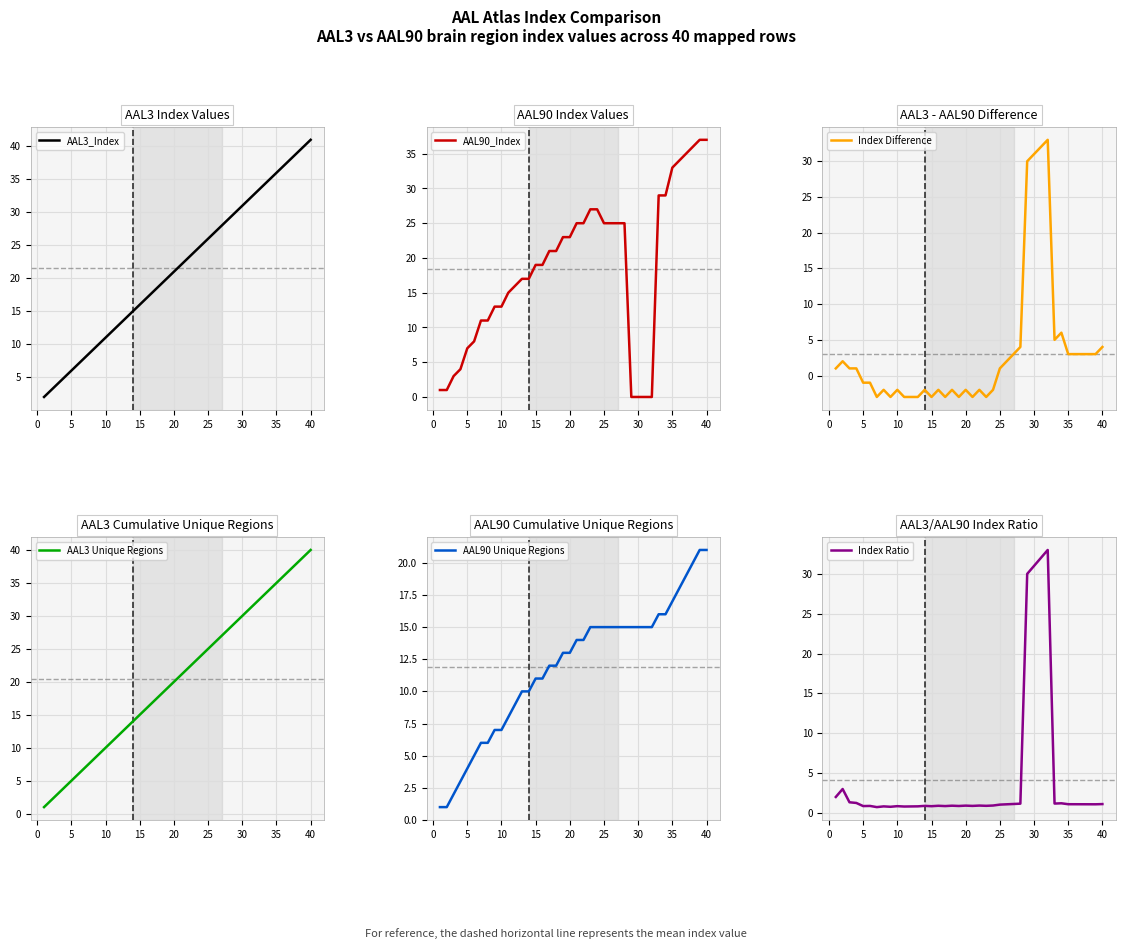

What is the average value of the AAL3_Index series?

21.5